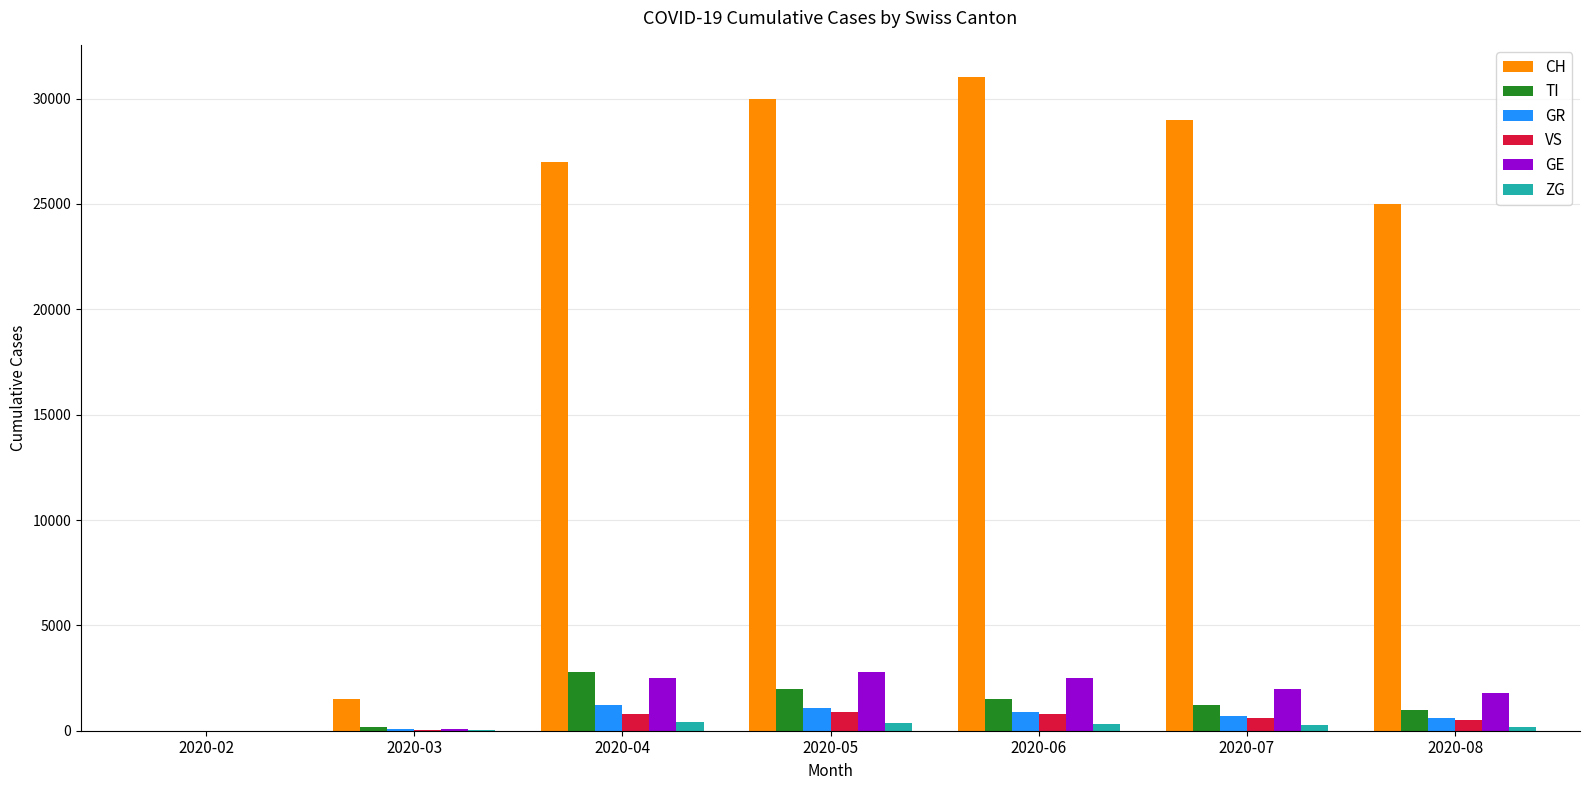

Is the value of ZG at 2020-08 greater than the value of TI at 2020-04?

No